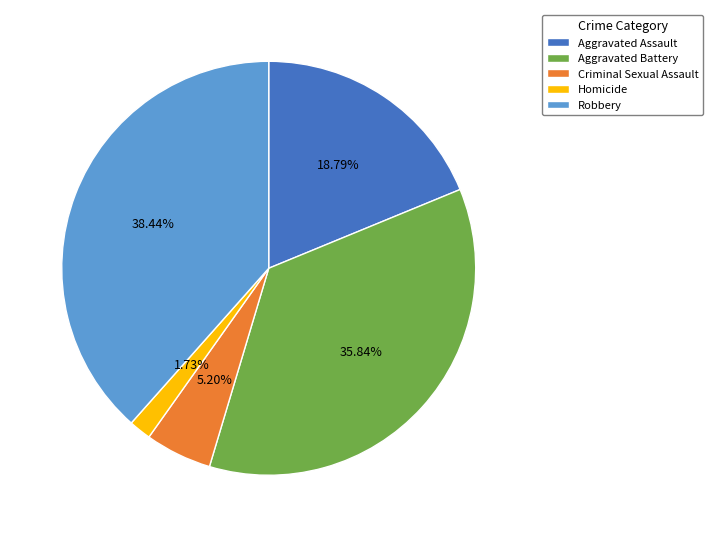

To the nearest percent, what is the combined percentage of Aggravated Battery and Criminal Sexual Assault?

41%